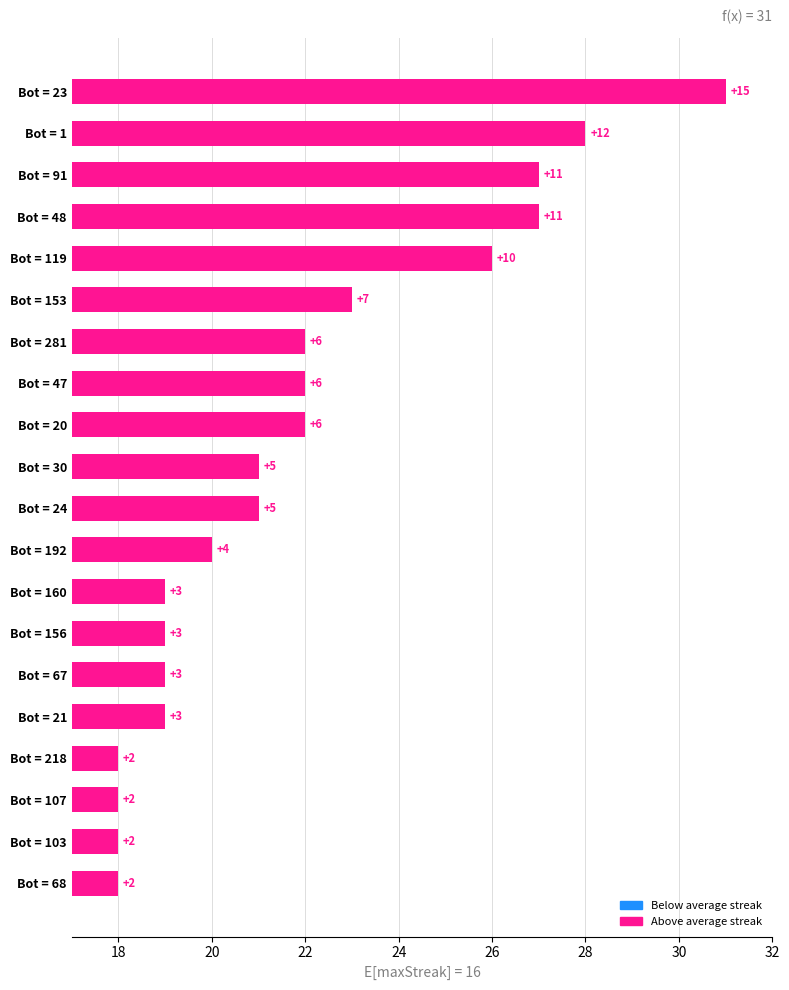

Are the bars horizontal?

Yes